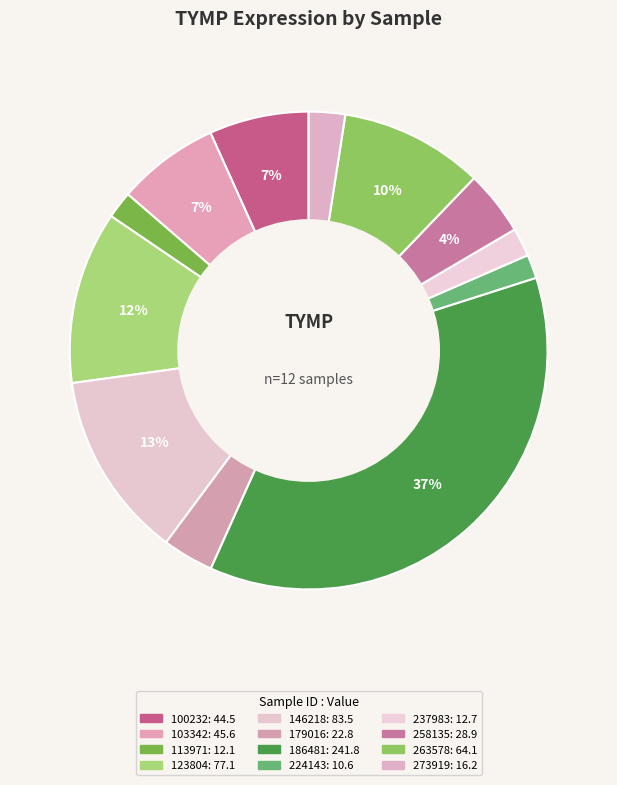

How many slices are in this pie chart?

12